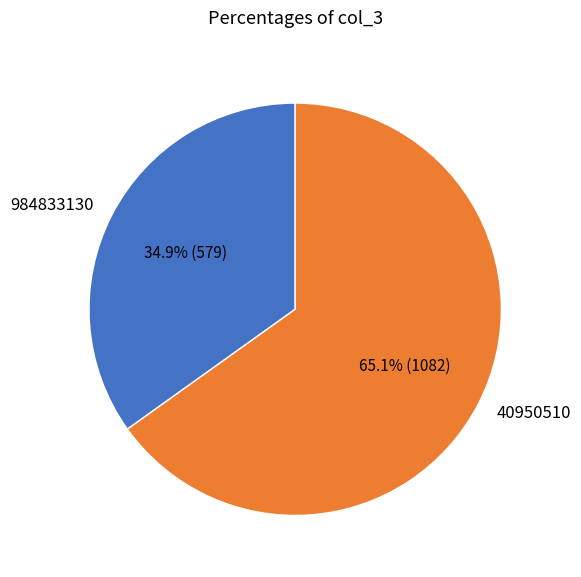

The 40950510 slice represents 52% of the pie. True or false?

False